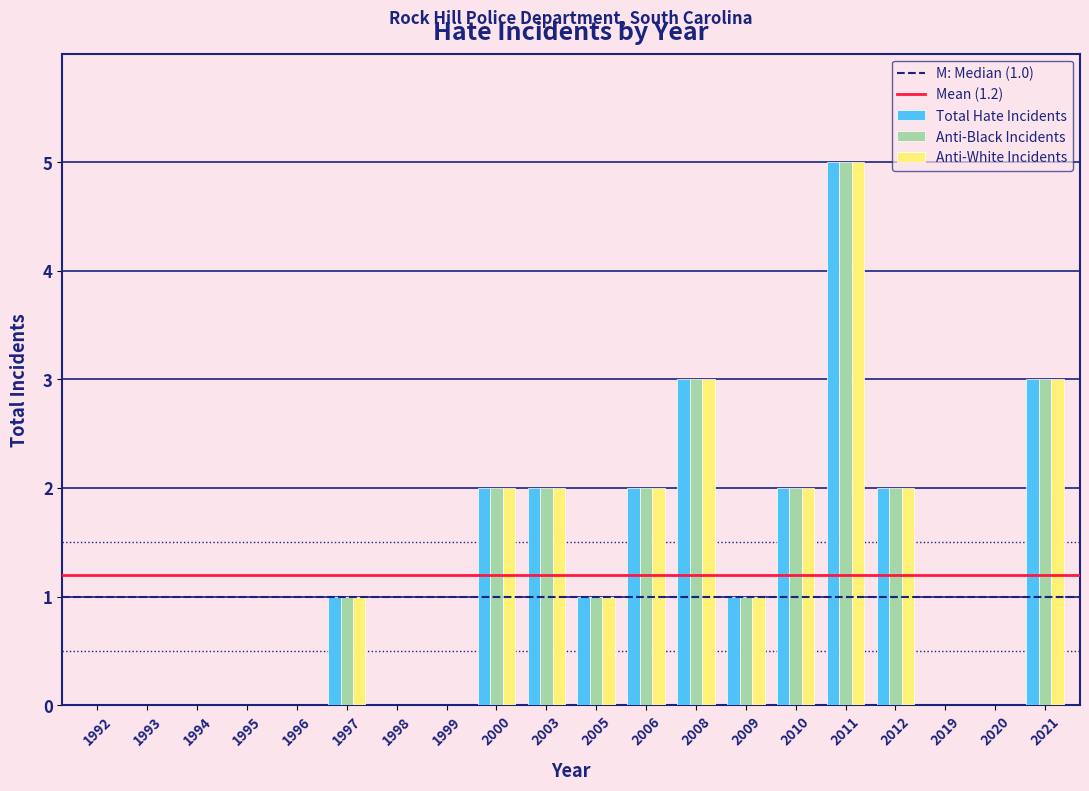

What is the sum of the Anti-Black Incidents values at 2008 and 1994?

3